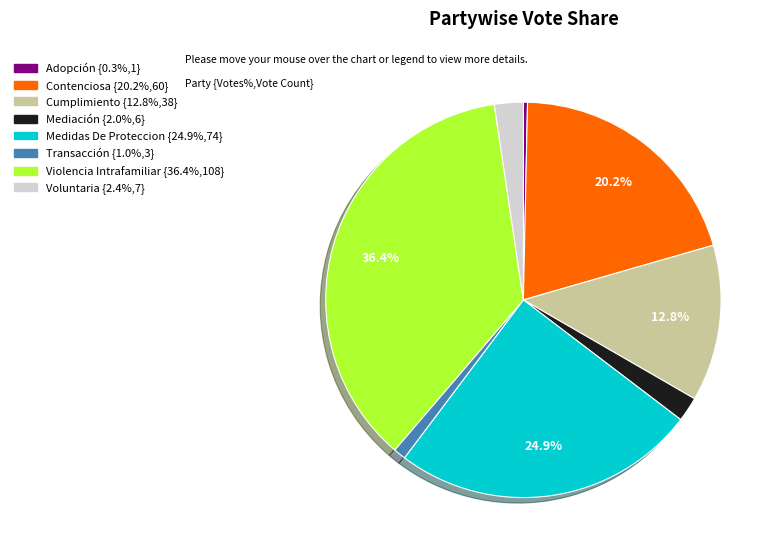

Does Adopción account for over 50% of the chart?

No